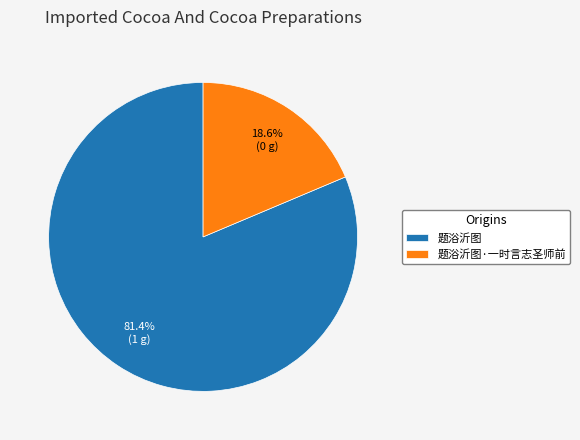

To the nearest percent, what is the average slice percentage?

50%